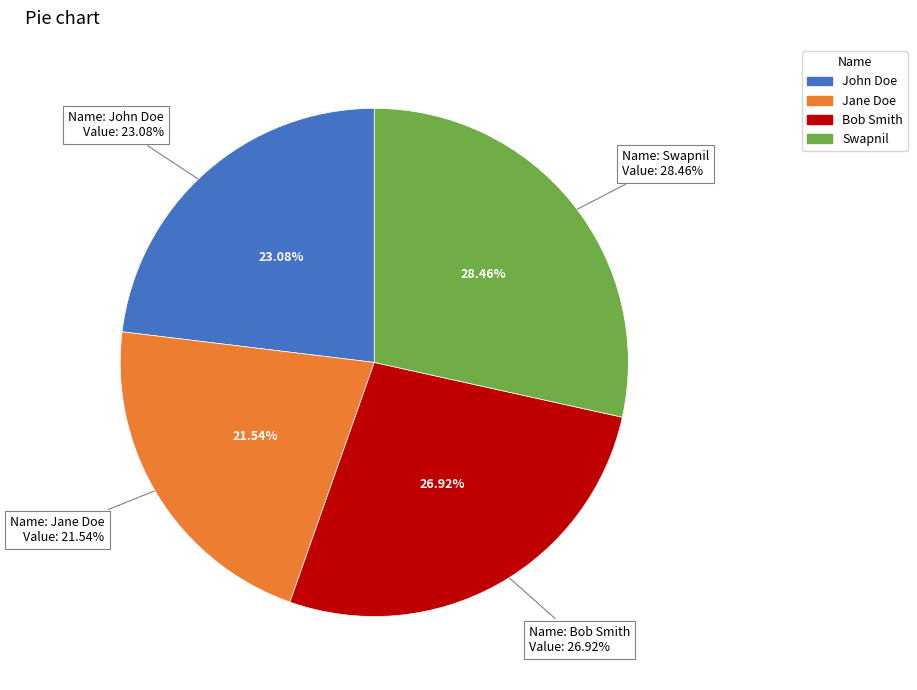

Is there a majority slice in this chart?

No